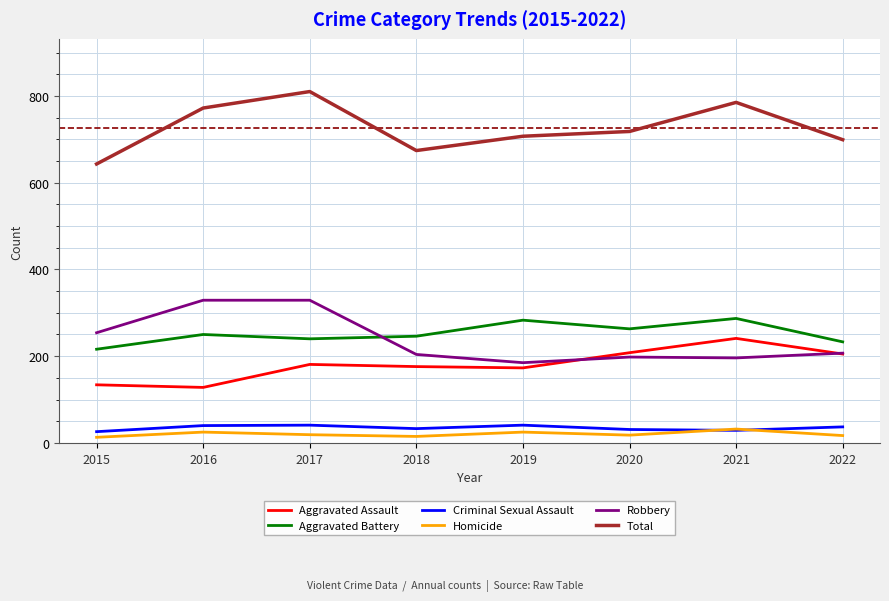

Which category has the highest value in the Total series?

2017